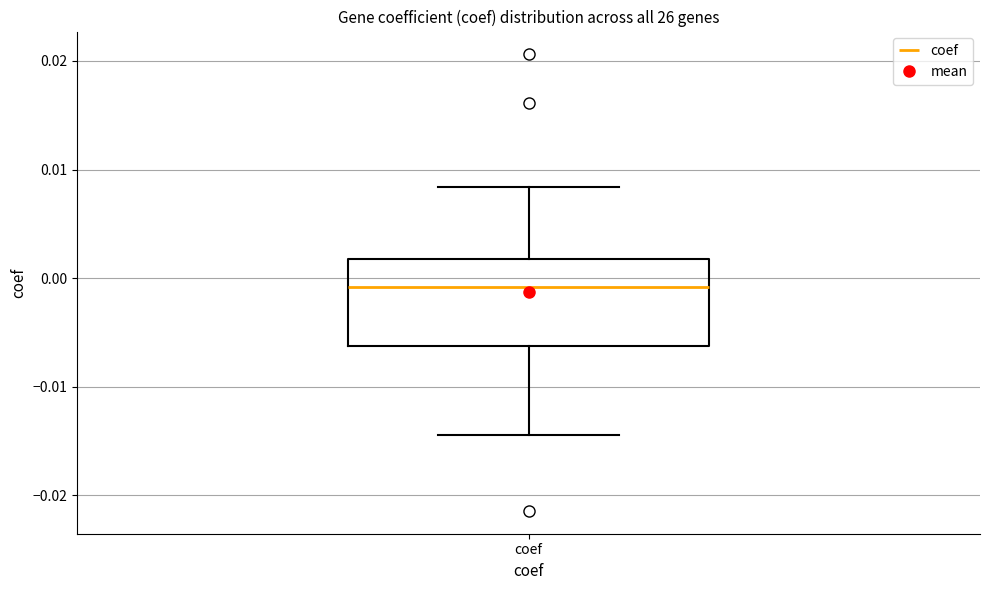

Where does the upper whisker of the box for coef end on the y-axis? The values are not printed on the chart, so give them approximately, as read against the axis.

0.008